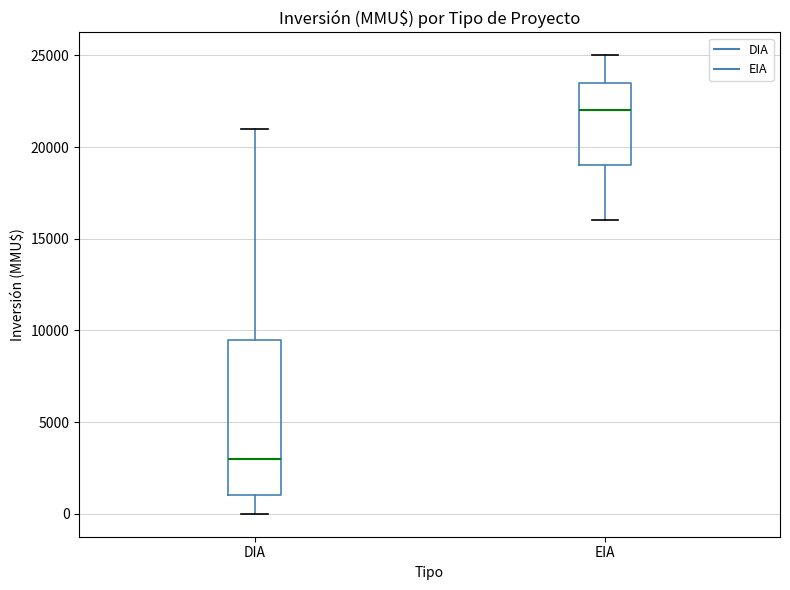

Reading left to right, transcribe this box plot: for each box, give where its median line is, the range the box spans, and where its two whiskers end, as read against the y-axis. The values are not printed on the chart, so give them approximately, as read against the axis.

DIA: median 3000, box 1000 to 9500, whiskers 0 to 21000
EIA: median 22000, box 19000 to 23500, whiskers 16000 to 25000